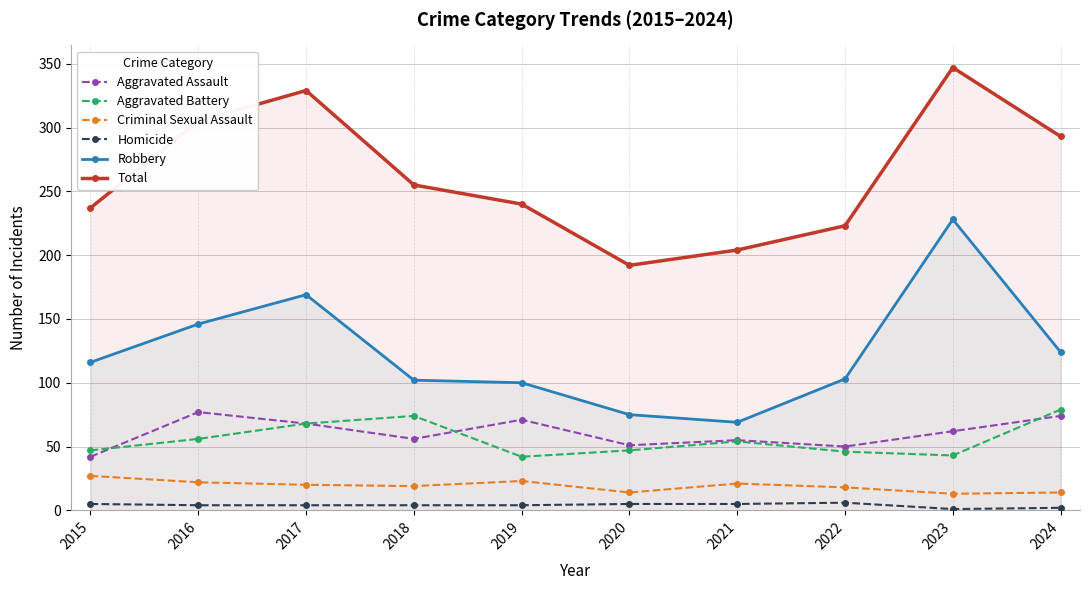

Which category has the highest value in the Criminal Sexual Assault series?

2015